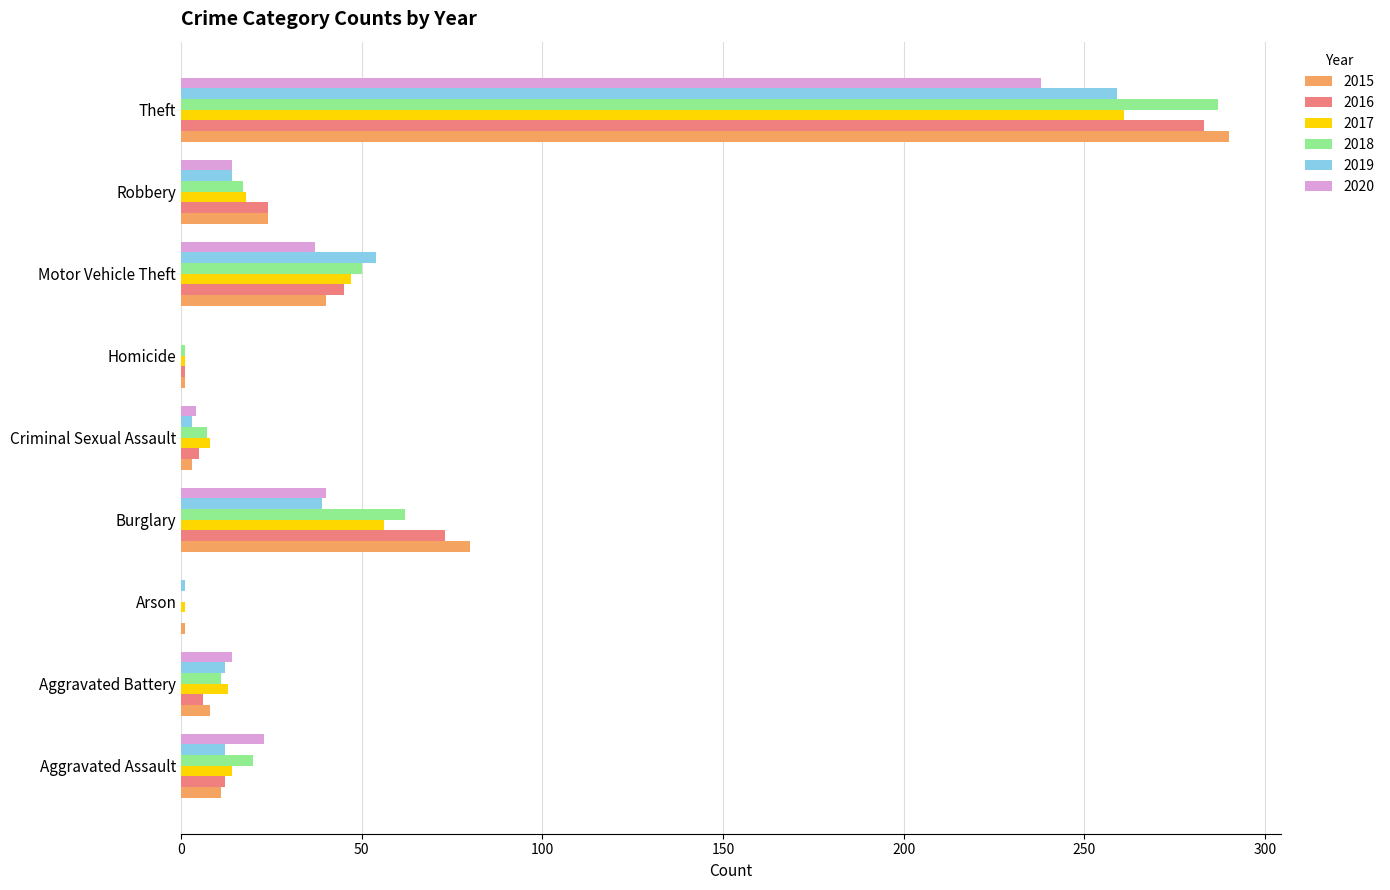

True or false: 2020 has a value of 14 at Robbery.

True